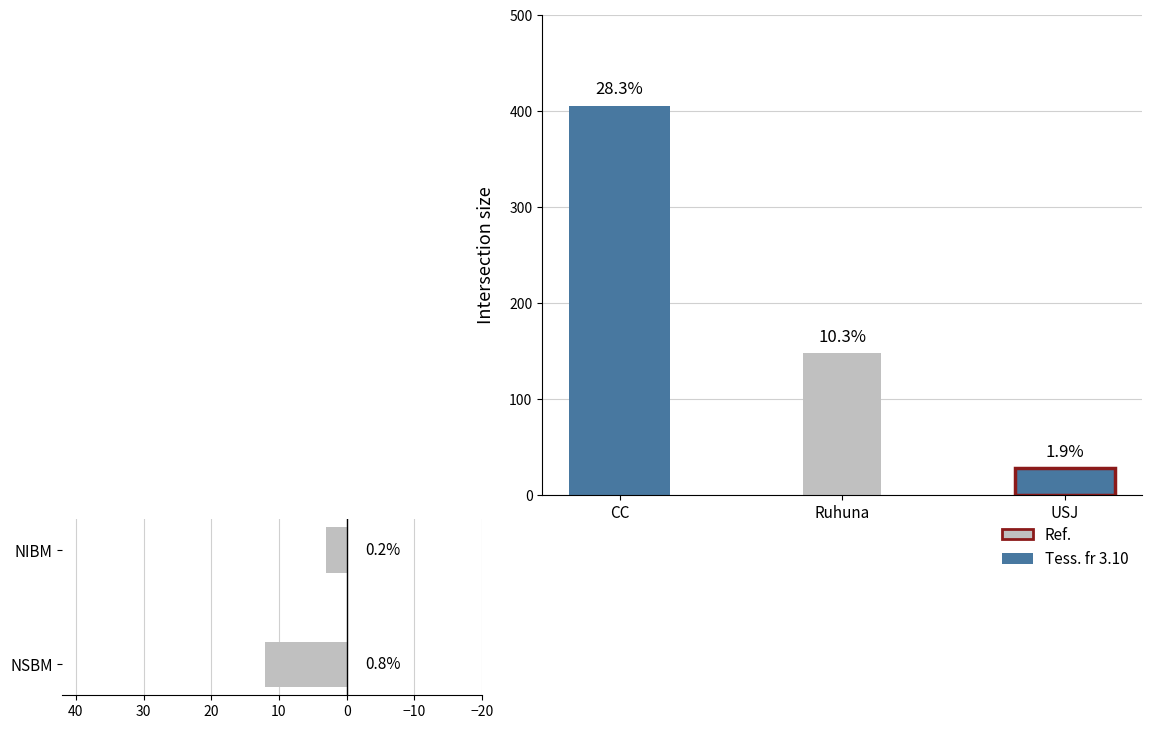

The value at NIBM is 4. True or false?

False